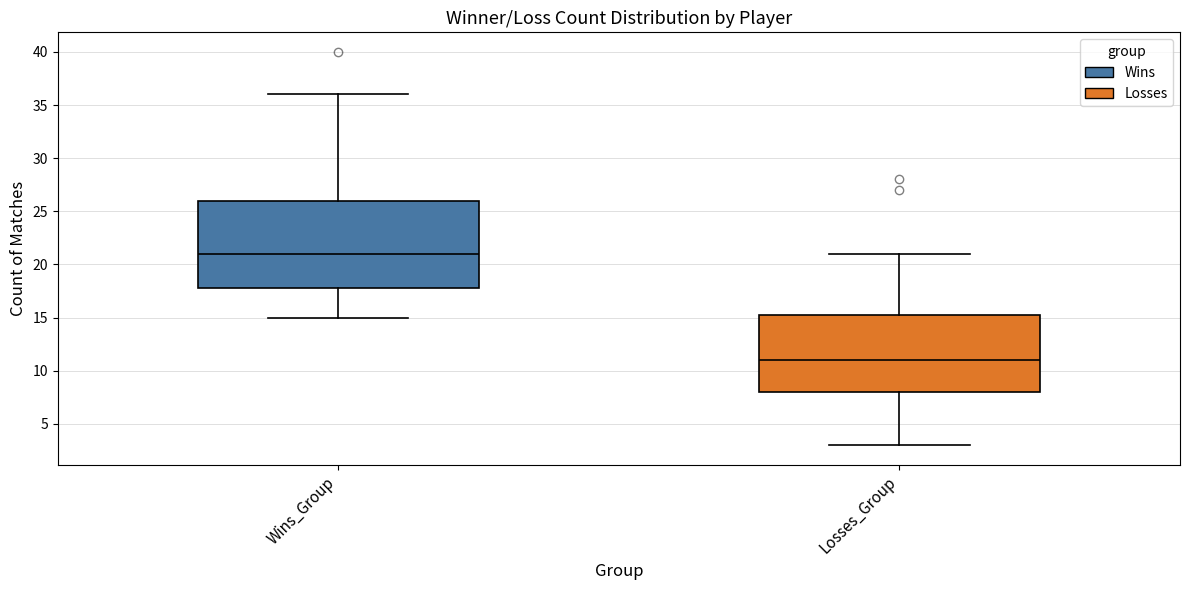

Which box is the tallest, from its lower edge to its upper edge?

Wins_Group